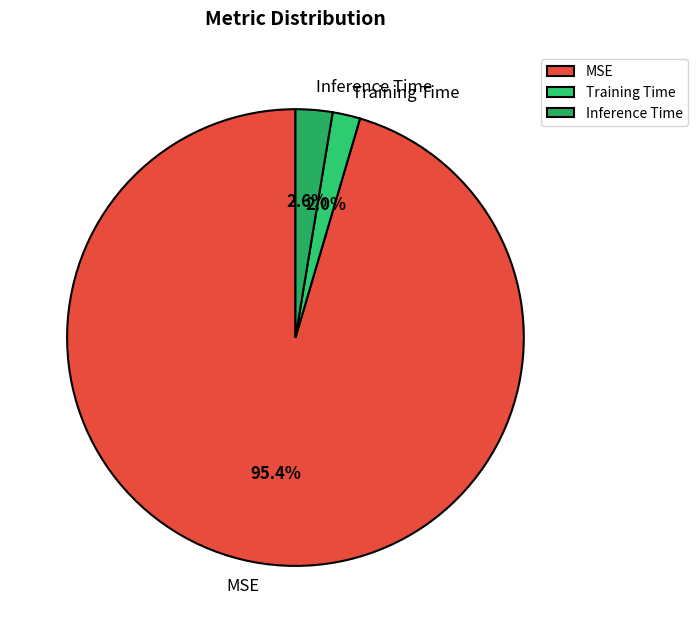

Rank the categories by value from highest to lowest.

MSE, Inference Time, Training Time